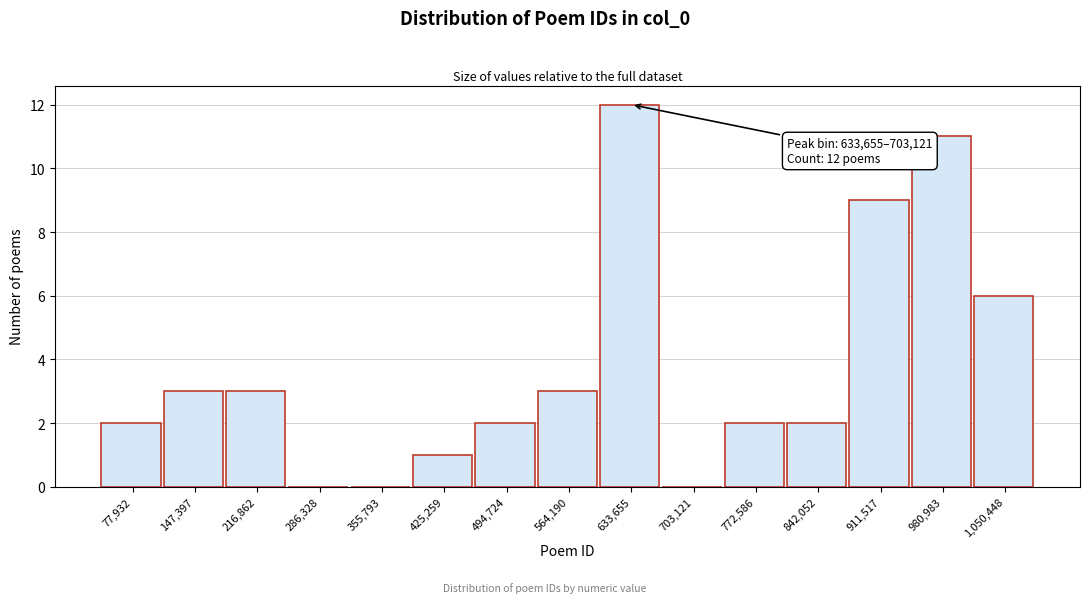

Reading left to right, what are all the values shown in this chart?

77,932=2	147,397=3	216,862=3	286,328=0	355,793=0	425,259=1	494,724=2	564,190=3	633,655=12	703,121=0	772,586=2	842,052=2	911,517=9	980,983=11	1,050,448=6